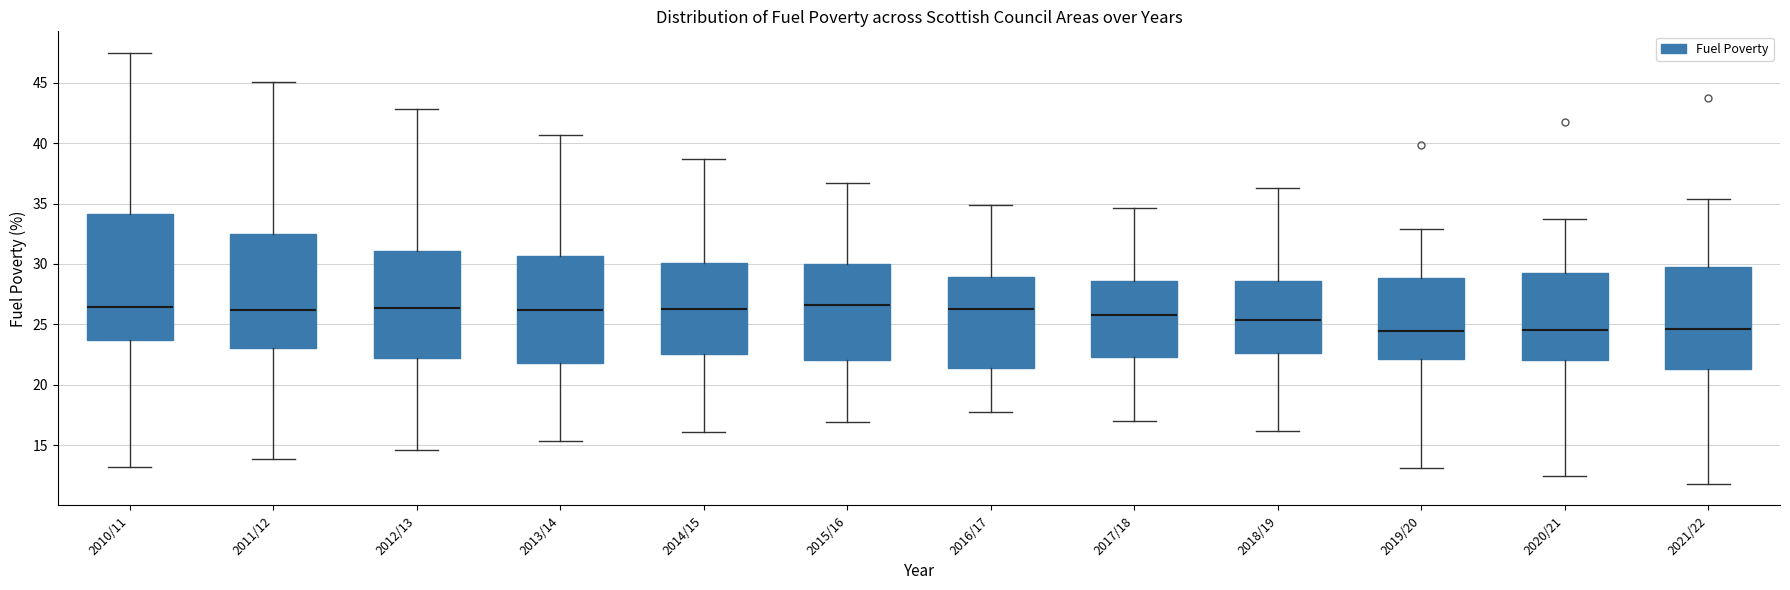

Reading left to right, transcribe this box plot: for each box, give where its median line is, the range the box spans, and where its two whiskers end, as read against the y-axis. The values are not printed on the chart, so give them approximately, as read against the axis.

2010/11: median 26.5, box 23.5 to 34.0, whiskers 13.0 to 47.5
2011/12: median 26.0, box 23.0 to 32.5, whiskers 14.0 to 45.0
2012/13: median 26.5, box 22.0 to 31.0, whiskers 14.5 to 43.0
2013/14: median 26.0, box 22.0 to 30.5, whiskers 15.5 to 40.5
2014/15: median 26.0, box 22.5 to 30.0, whiskers 16.0 to 38.5
2015/16: median 26.5, box 22.0 to 30.0, whiskers 17.0 to 36.5
2016/17: median 26.5, box 21.5 to 29.0, whiskers 17.5 to 35.0
2017/18: median 26.0, box 22.5 to 28.5, whiskers 17.0 to 34.5
2018/19: median 25.5, box 22.5 to 28.5, whiskers 16.0 to 36.5
2019/20: median 24.5, box 22.0 to 29.0, whiskers 13.0 to 33.0
2020/21: median 24.5, box 22.0 to 29.5, whiskers 12.5 to 34.0
2021/22: median 24.5, box 21.5 to 29.5, whiskers 12.0 to 35.5